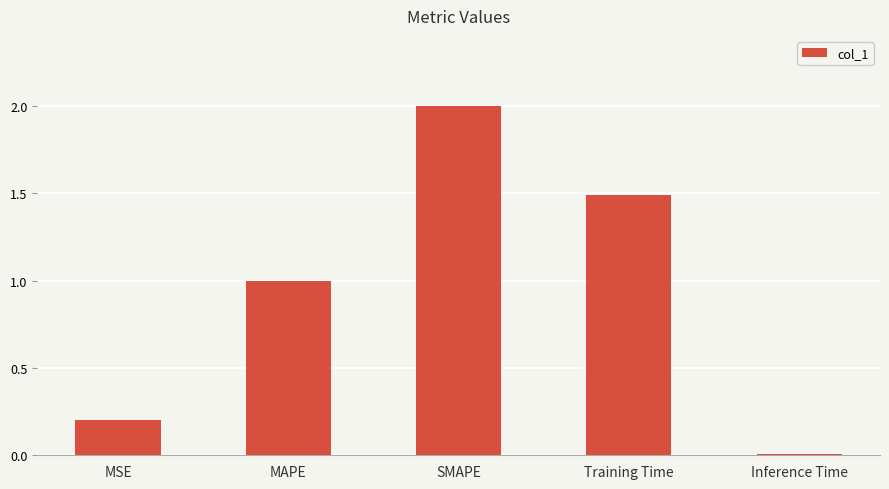

Which has a higher value, MSE or Inference Time?

MSE